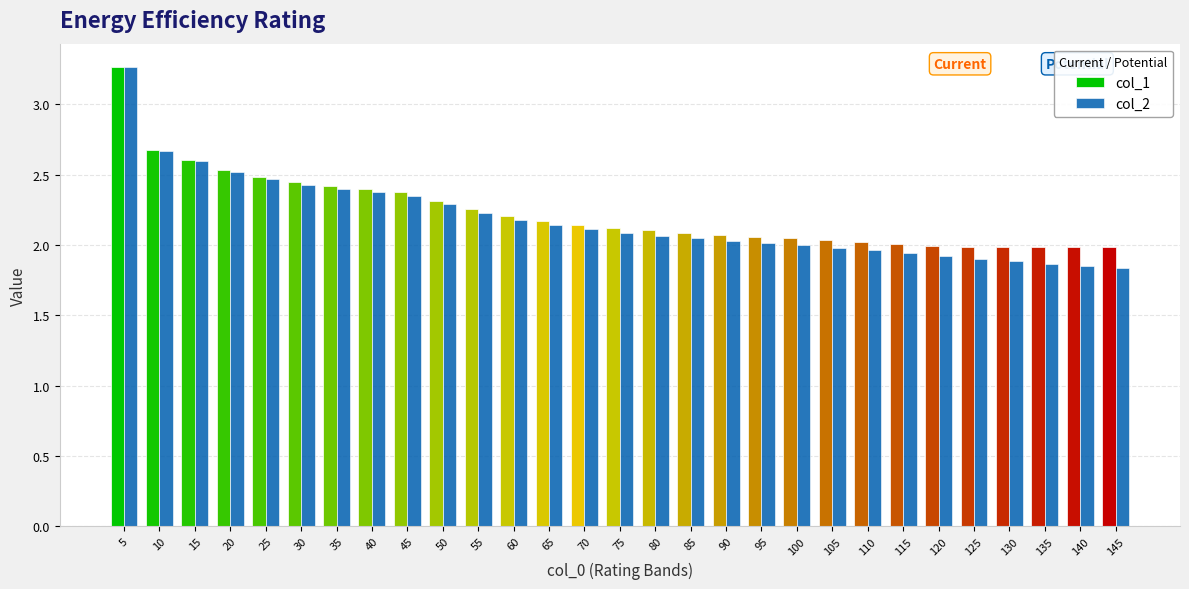

What is the total value across all series at 95?

4.1